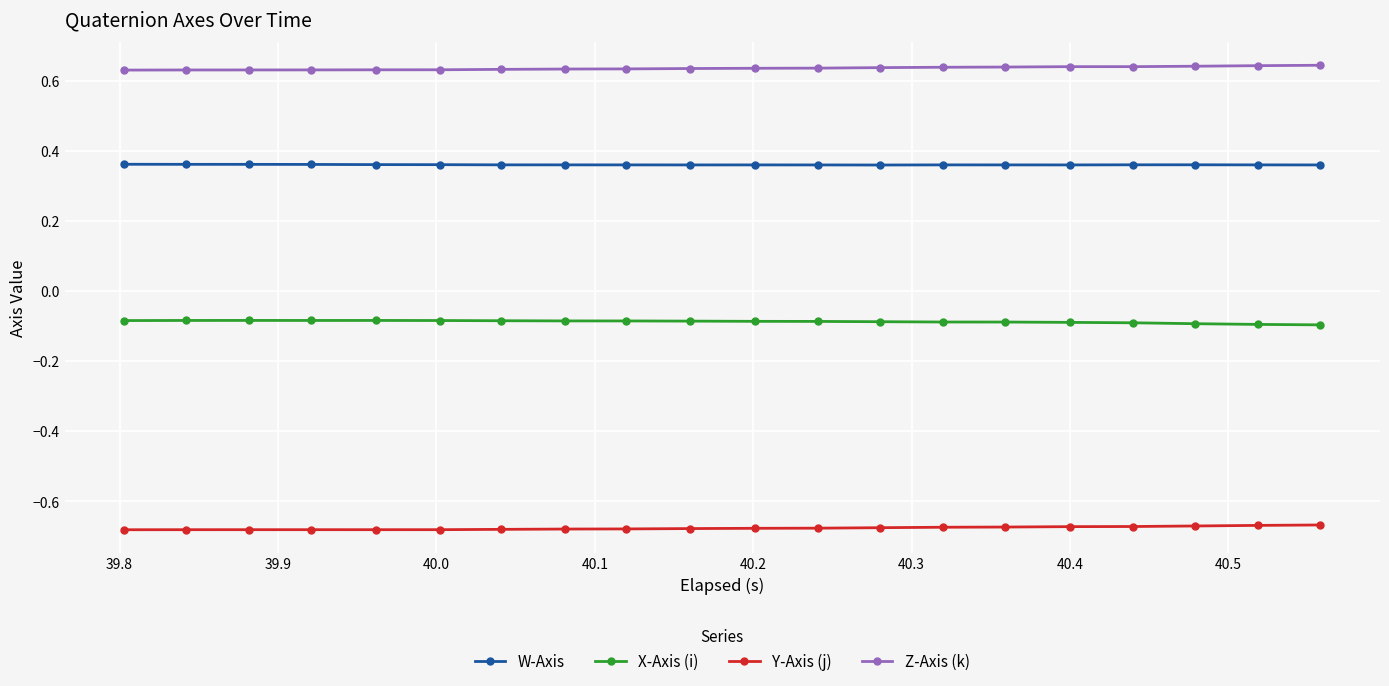

Does the chart display data point markers on the line(s)?

Yes